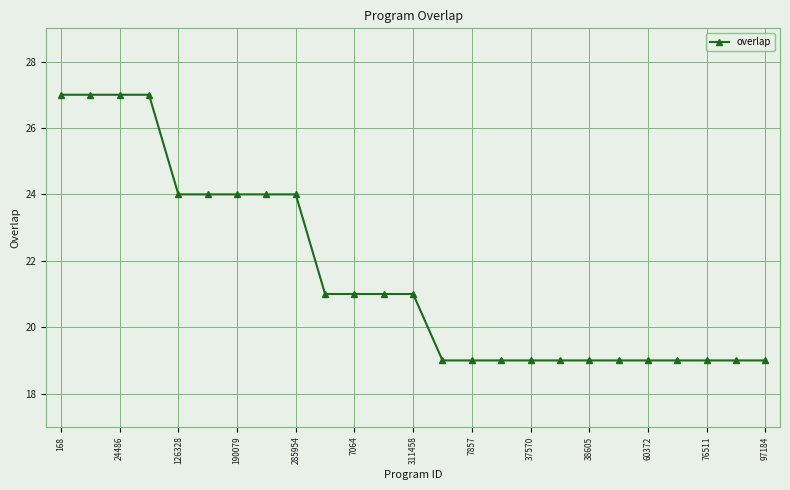

Reading right to left, list all the values displayed in this chart.

19	19	19	19	19	19	19	19	19	19	19	19	21	21	21	21	24	24	24	24	24	27	27	27	27